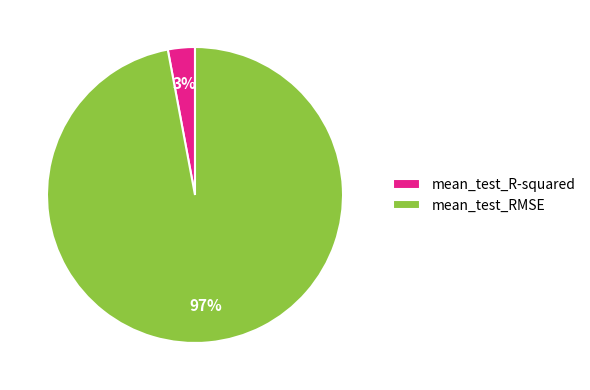

True or false: mean_test_R-squared accounts for 3% of the total.

True